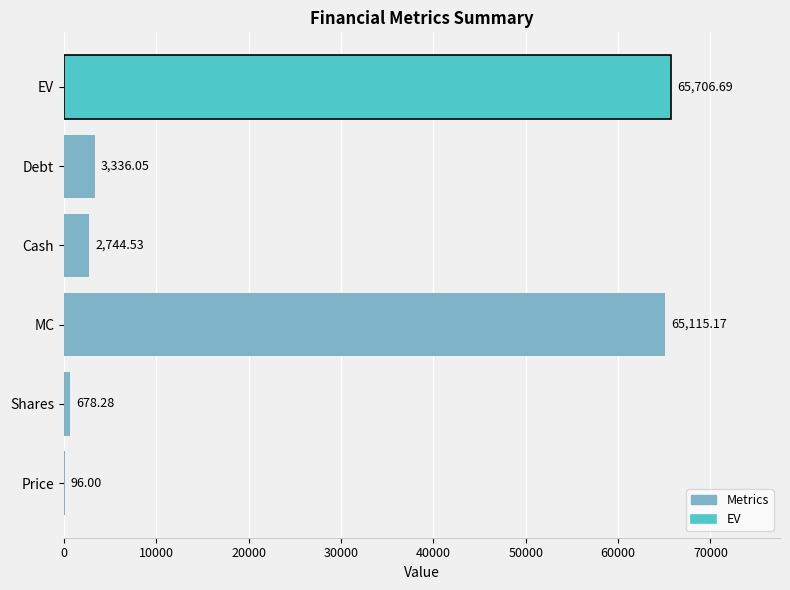

Which label corresponds to the largest value in the chart?

EV